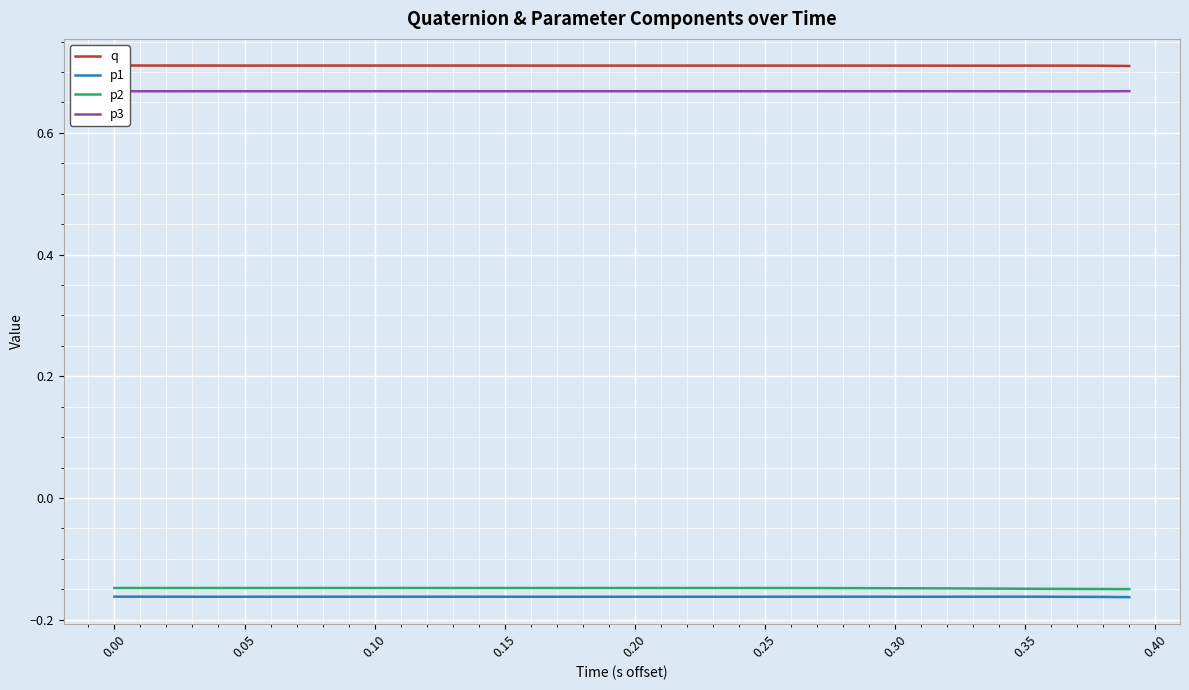

Rank the series by their maximum value, from lowest to highest.

p1, p2, p3, q